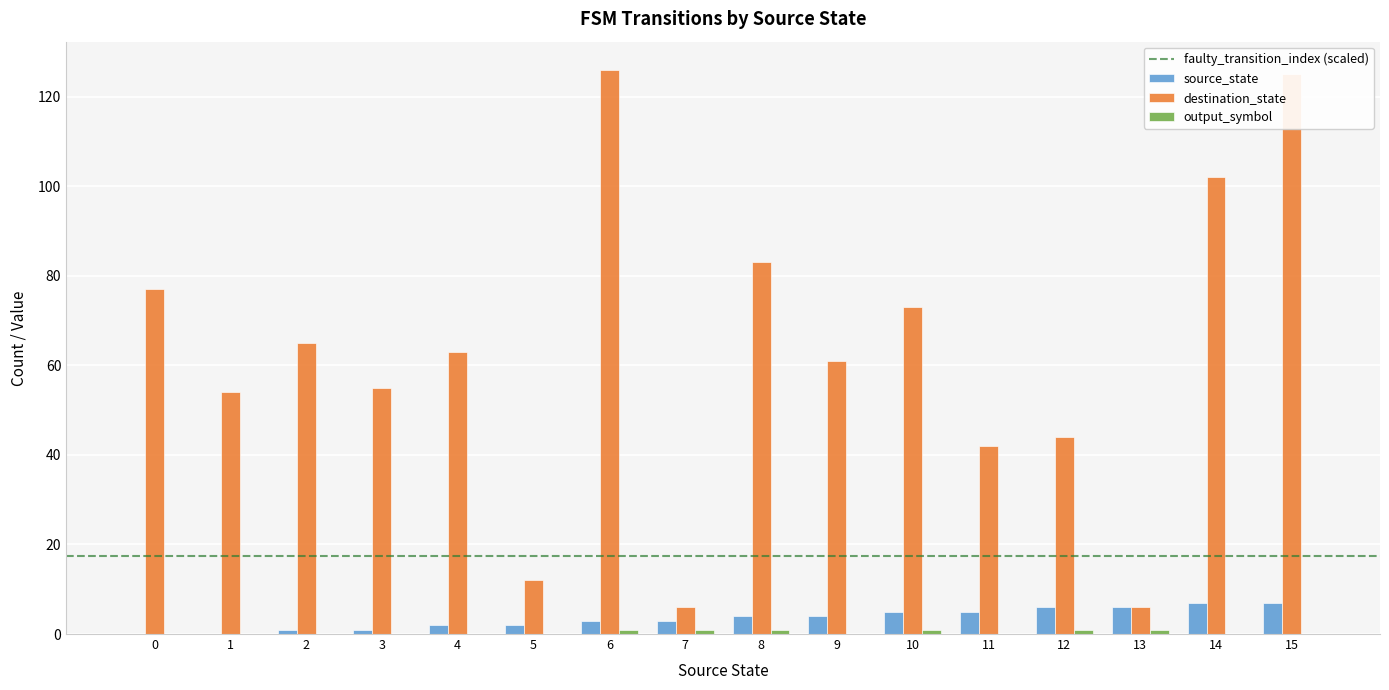

How many categories are shown in the chart?

16